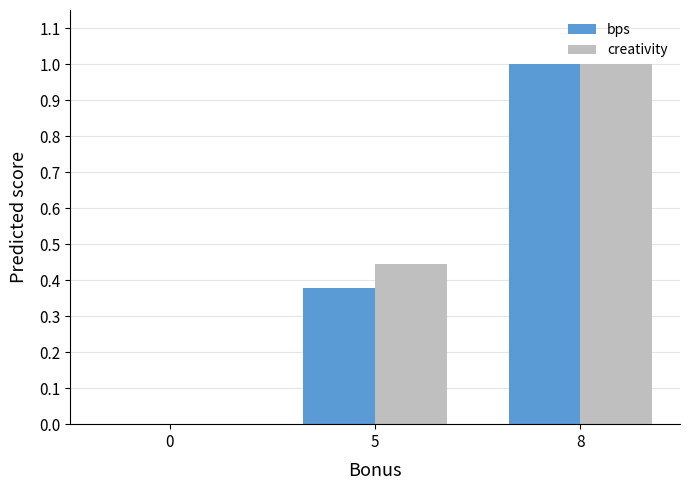

The value of creativity at 8 is 1.5. True or false?

False